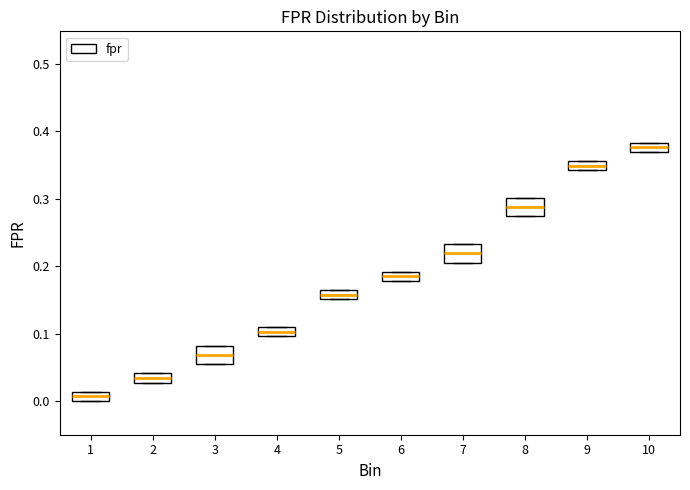

Where is the lower edge of the box at x = 2 on the y-axis? The values are not printed on the chart, so give them approximately, as read against the axis.

0.03